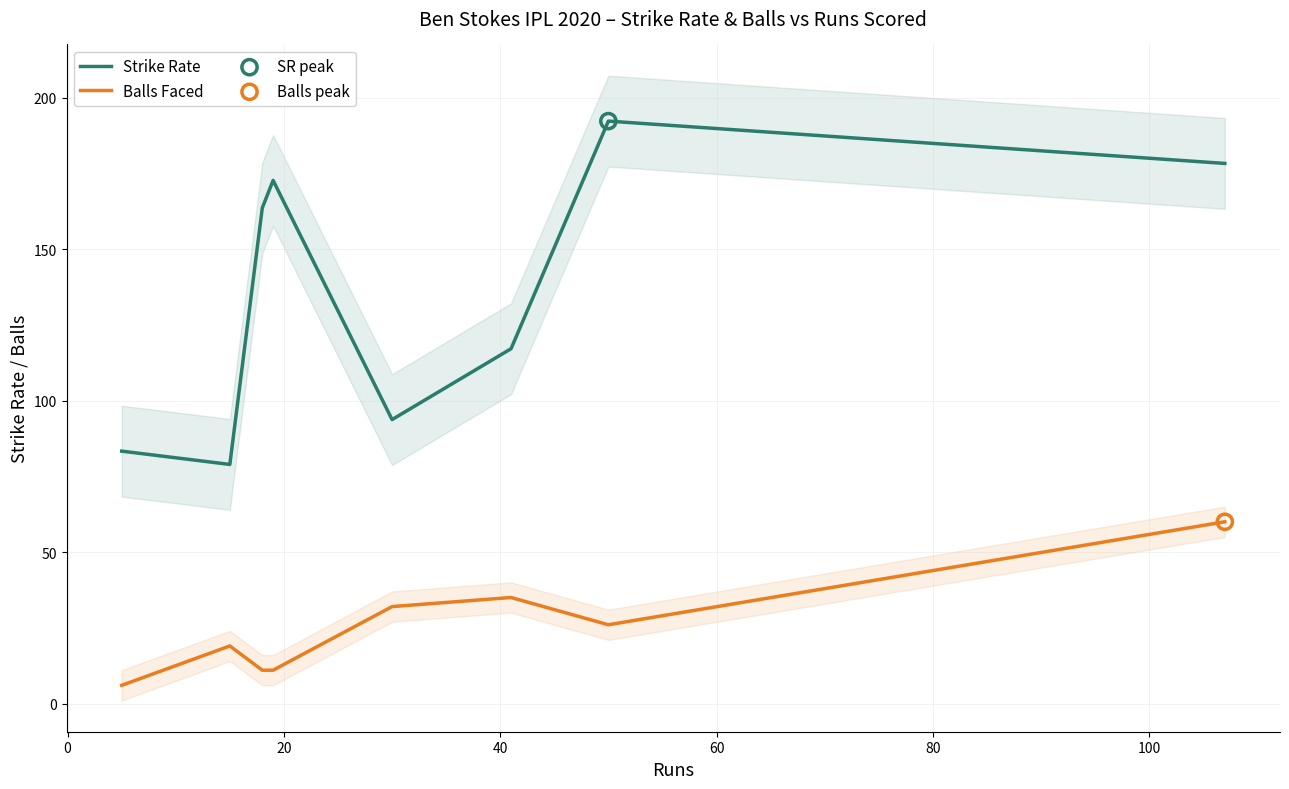

What is the maximum value for Balls Faced?

60.0